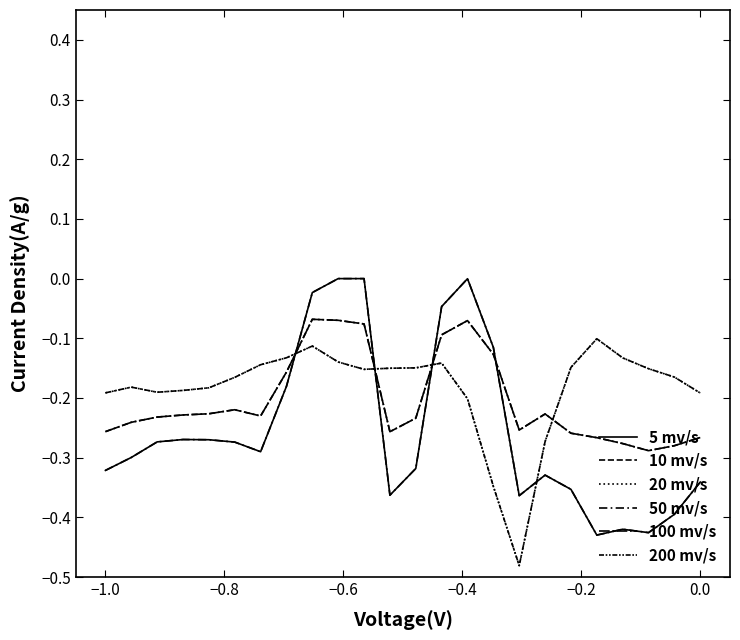

Is this an area chart (filled region under the line)?

No